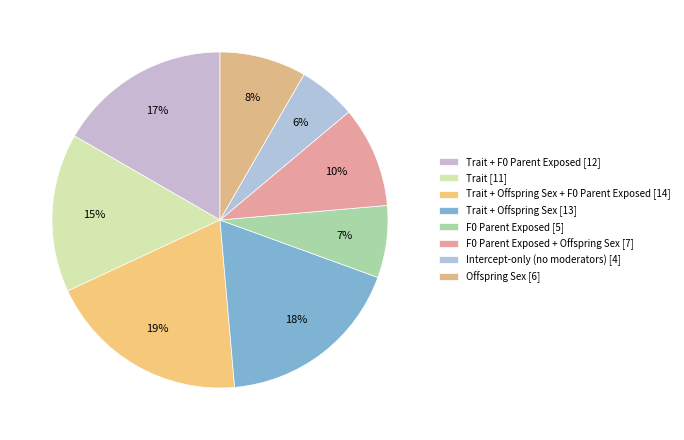

Count the number of slices in the pie.

8